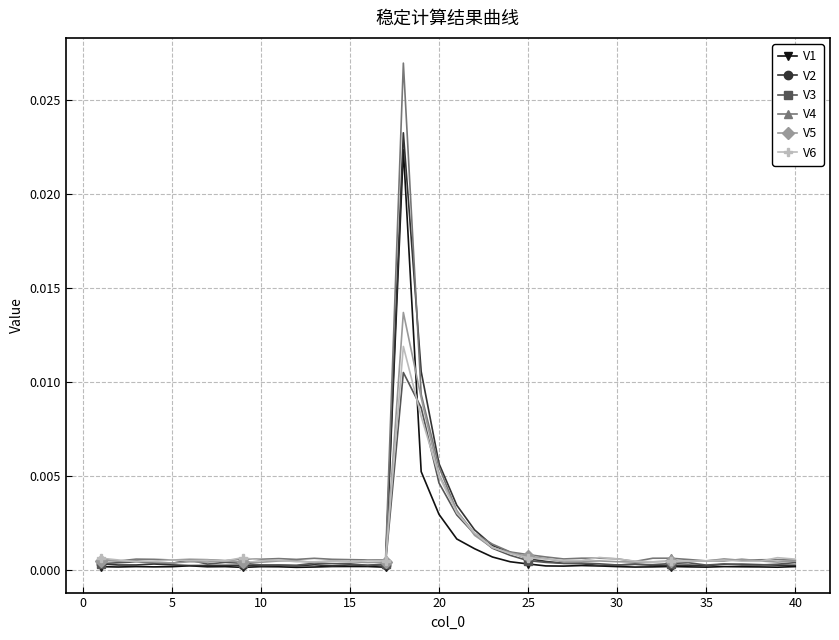

List the series in order of their peak value, highest first.

V4, V2, V1, V5, V6, V3